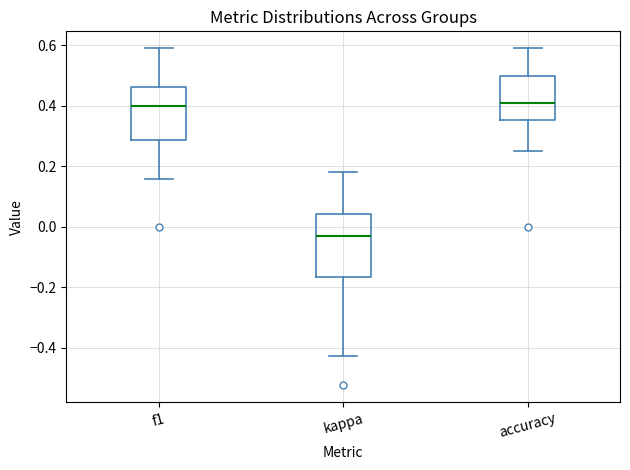

Reading left to right, transcribe this box plot: for each box, give where its median line is, the range the box spans, and where its two whiskers end, as read against the y-axis. The values are not printed on the chart, so give them approximately, as read against the axis.

f1: median 0.40, box 0.28 to 0.46, whiskers 0.16 to 0.60
kappa: median -0.02, box -0.16 to 0.04, whiskers -0.42 to 0.18
accuracy: median 0.40, box 0.36 to 0.50, whiskers 0.26 to 0.60